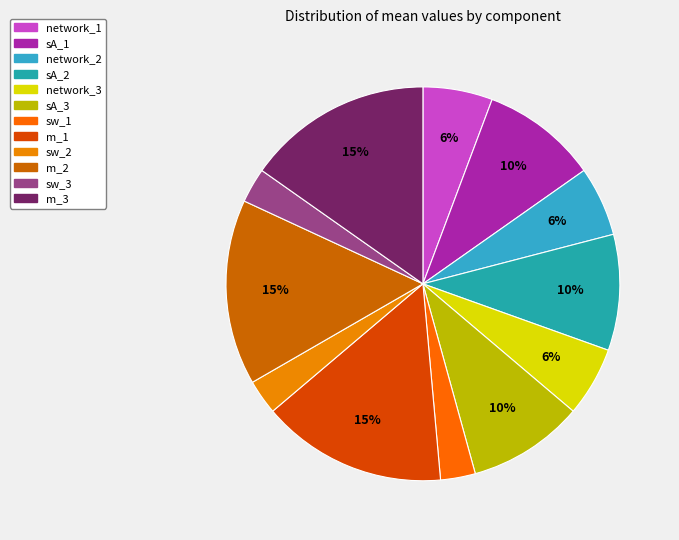

True or false: sA_3 accounts for 10% of the total.

True